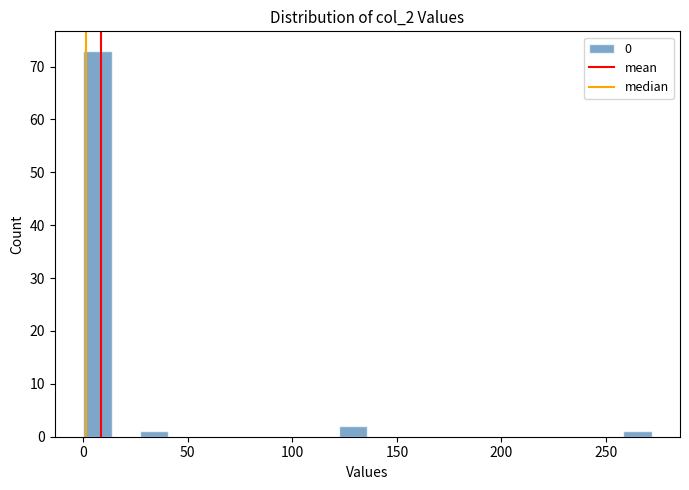

Around what value on the x-axis is the tallest bar? Give the approximate position of its centre, as read against the axis.

5